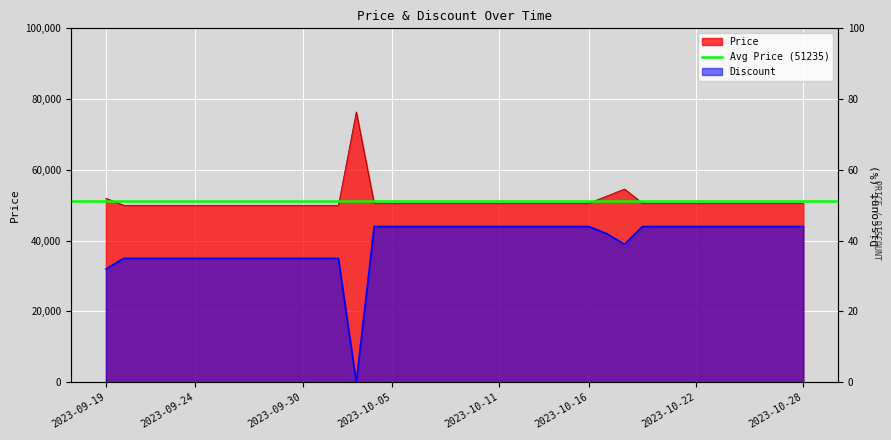

At which category does the chart reach its minimum across all series?

2023-10-03